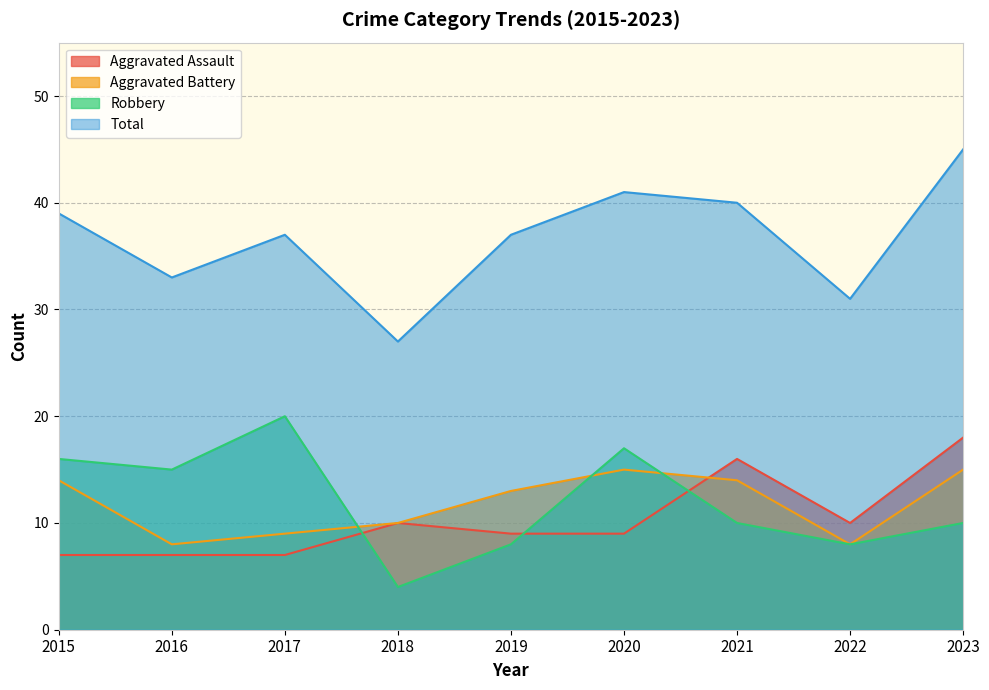

In Robbery, how many points are higher than both neighbors (excluding endpoints)?

2